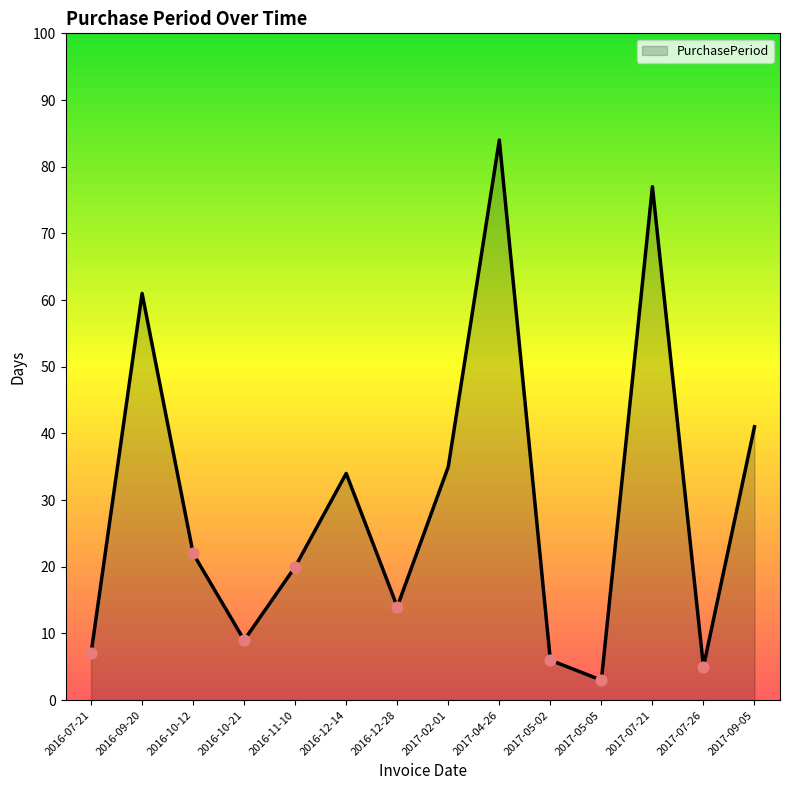

What is the ratio of the value at 2016-10-12 to the value at 2016-09-20?

0.4